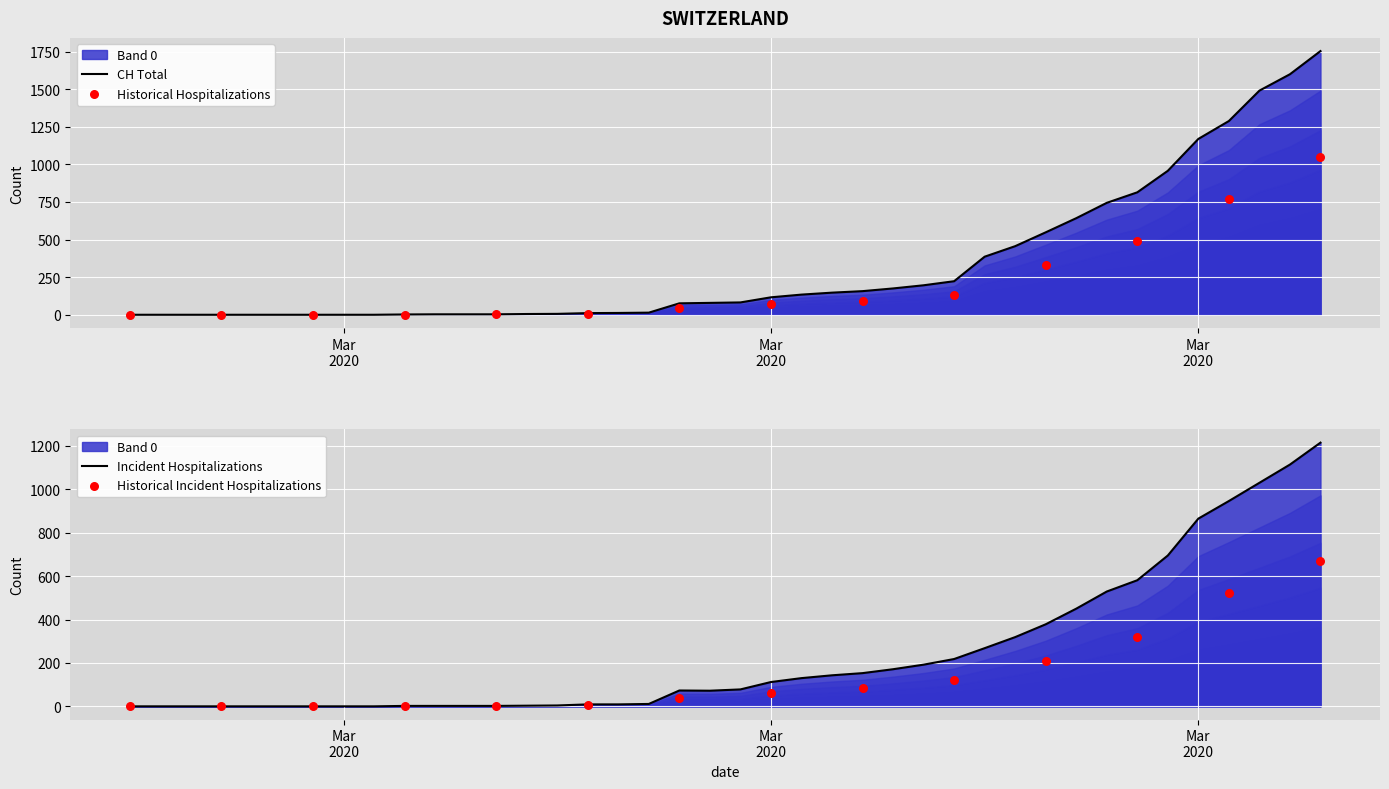

Which series has the largest Y range (max minus min)?

CH